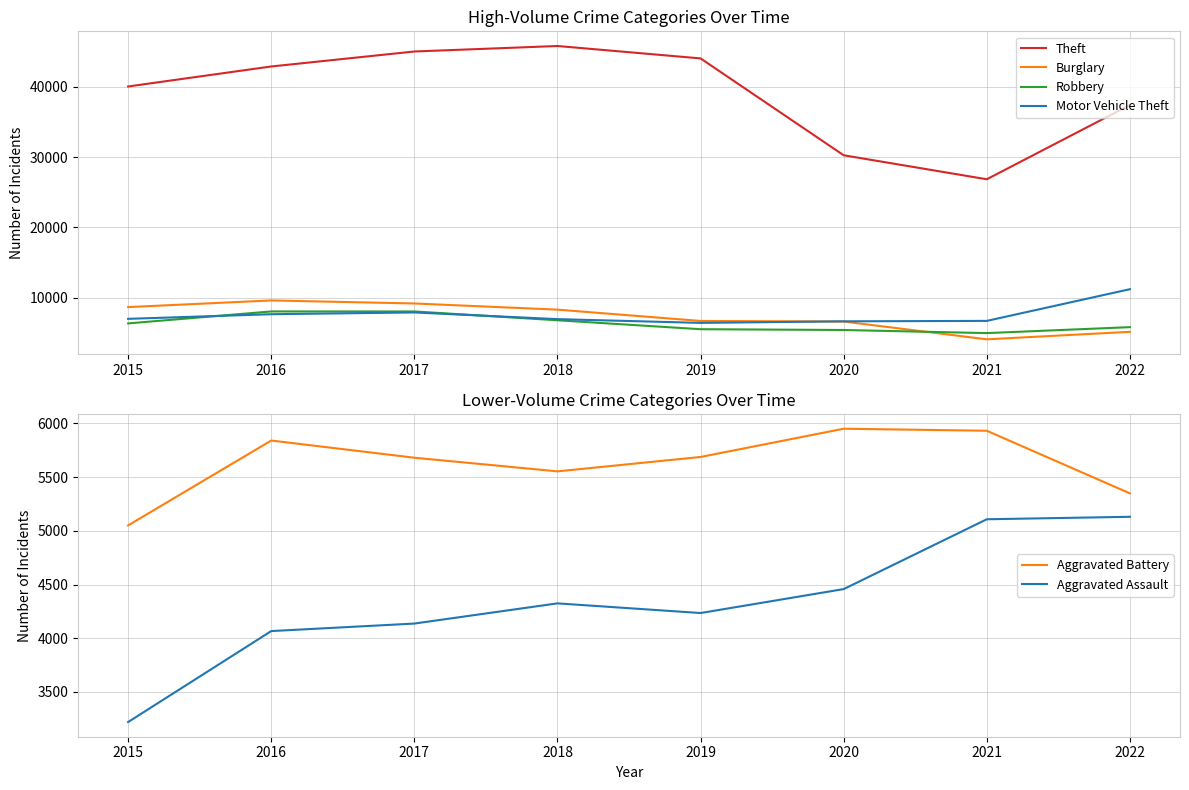

How many lines are shown in the chart?

6